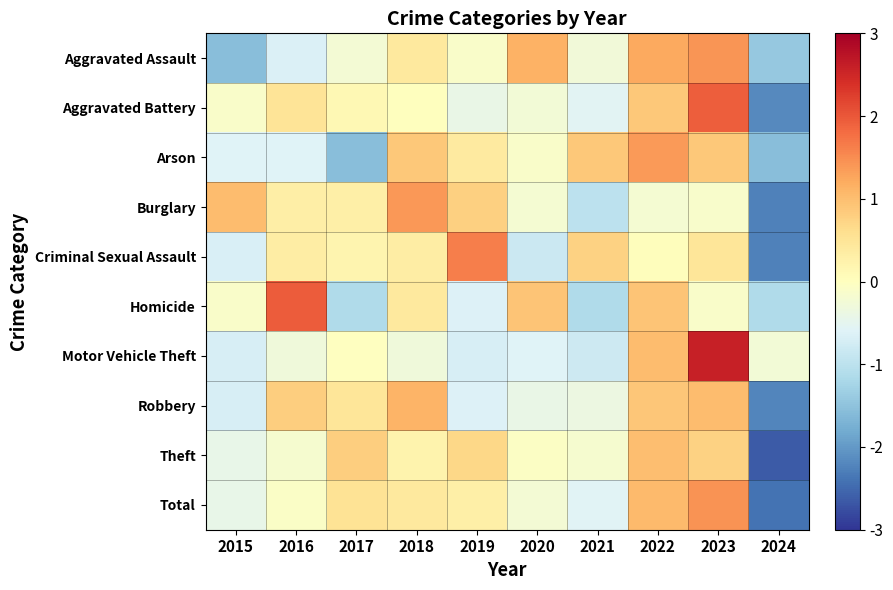

What is the total value across all series at 2022?

8.2